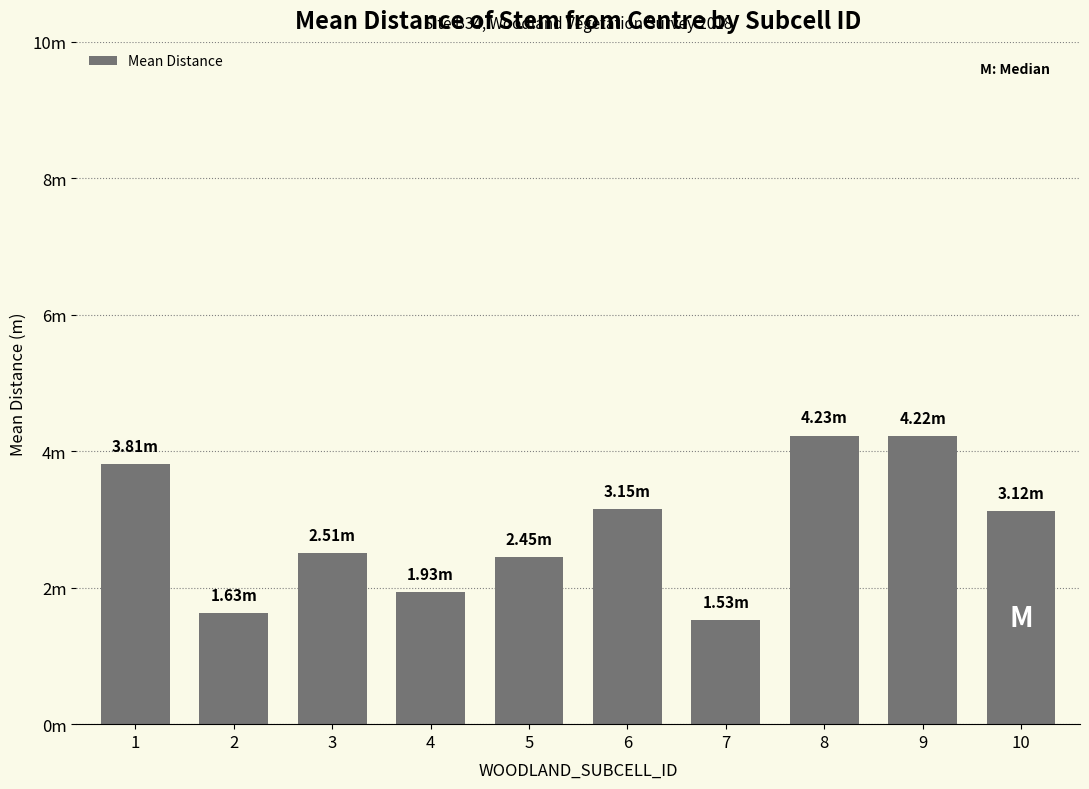

Rank the categories by value from lowest to highest.

7, 2, 4, 5, 3, 10, 6, 1, 9, 8